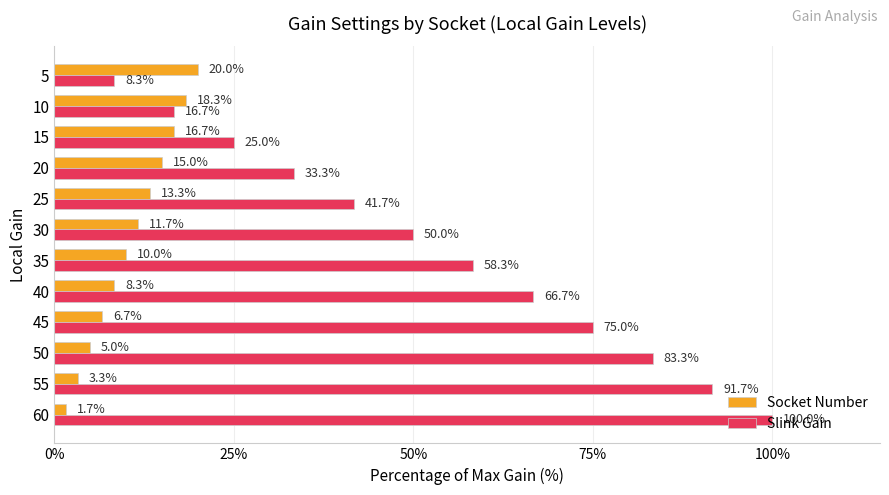

Which series has the largest total across all categories?

Slink Gain